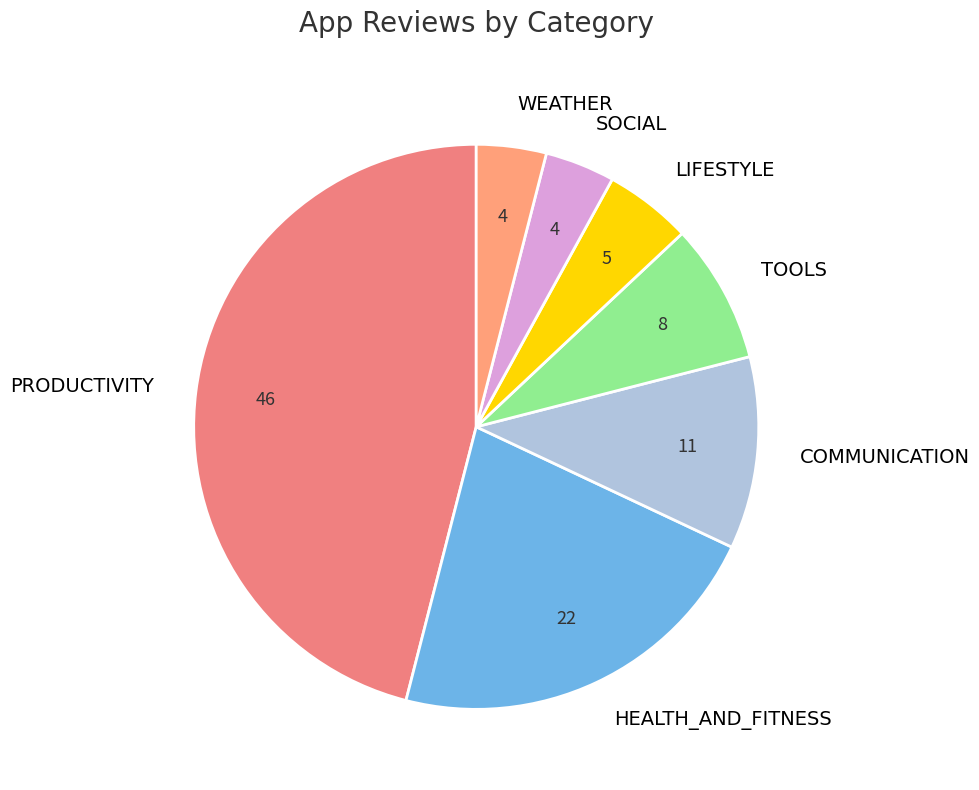

True or false: PRODUCTIVITY accounts for 46% of the total.

True